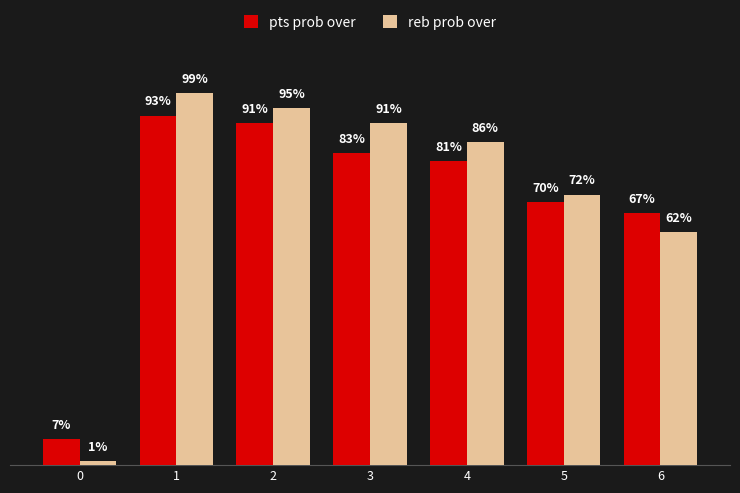

Which series has the widest spread of values?

reb prob over